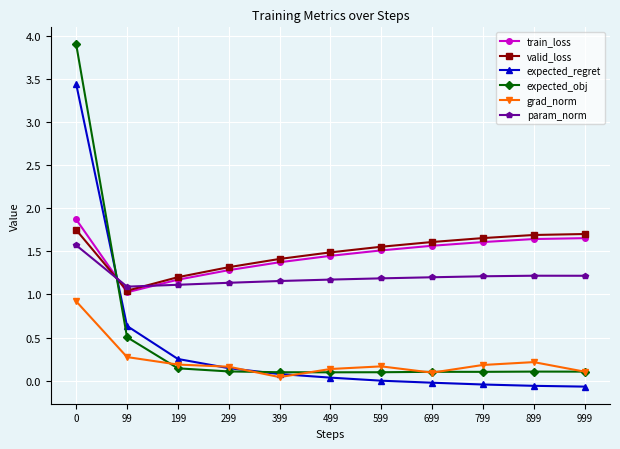

True or false: expected_regret and train_loss cross at least once.

True